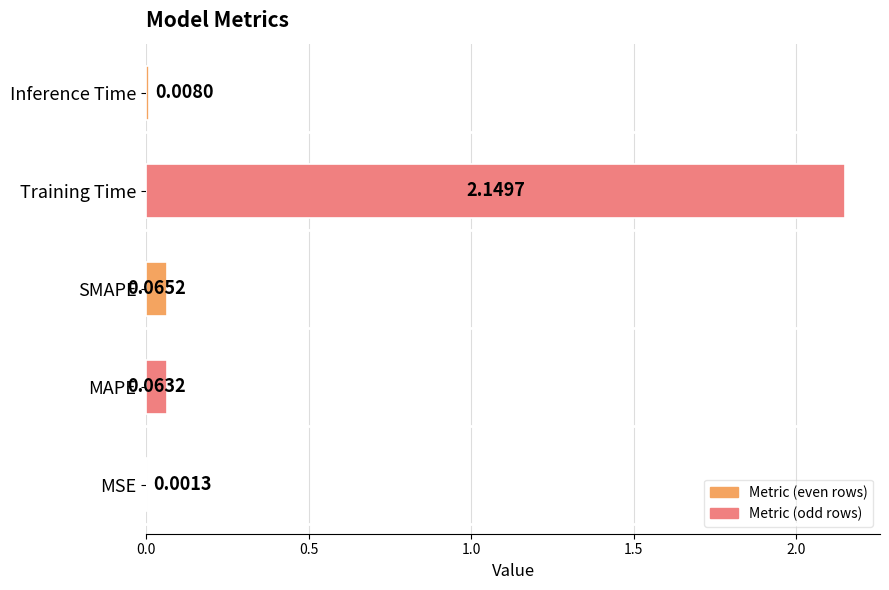

What is the sum of all values?

2.3